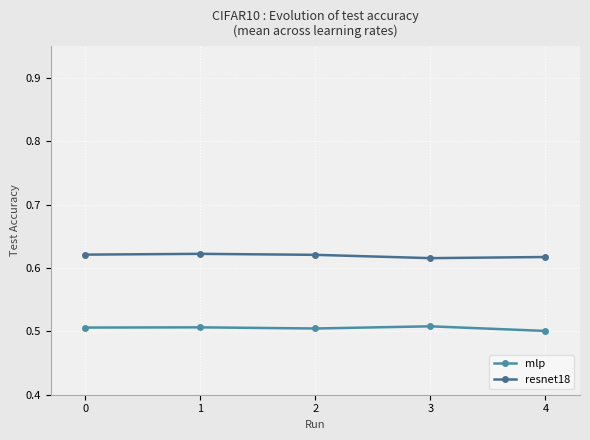

What is the total value across all series at 0?

1.1